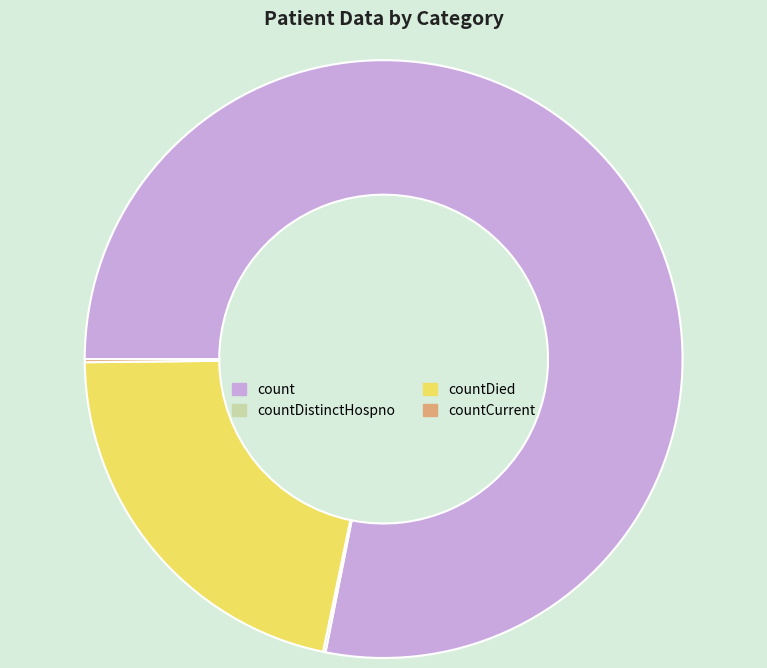

Which has a higher value, countDied or count?

count